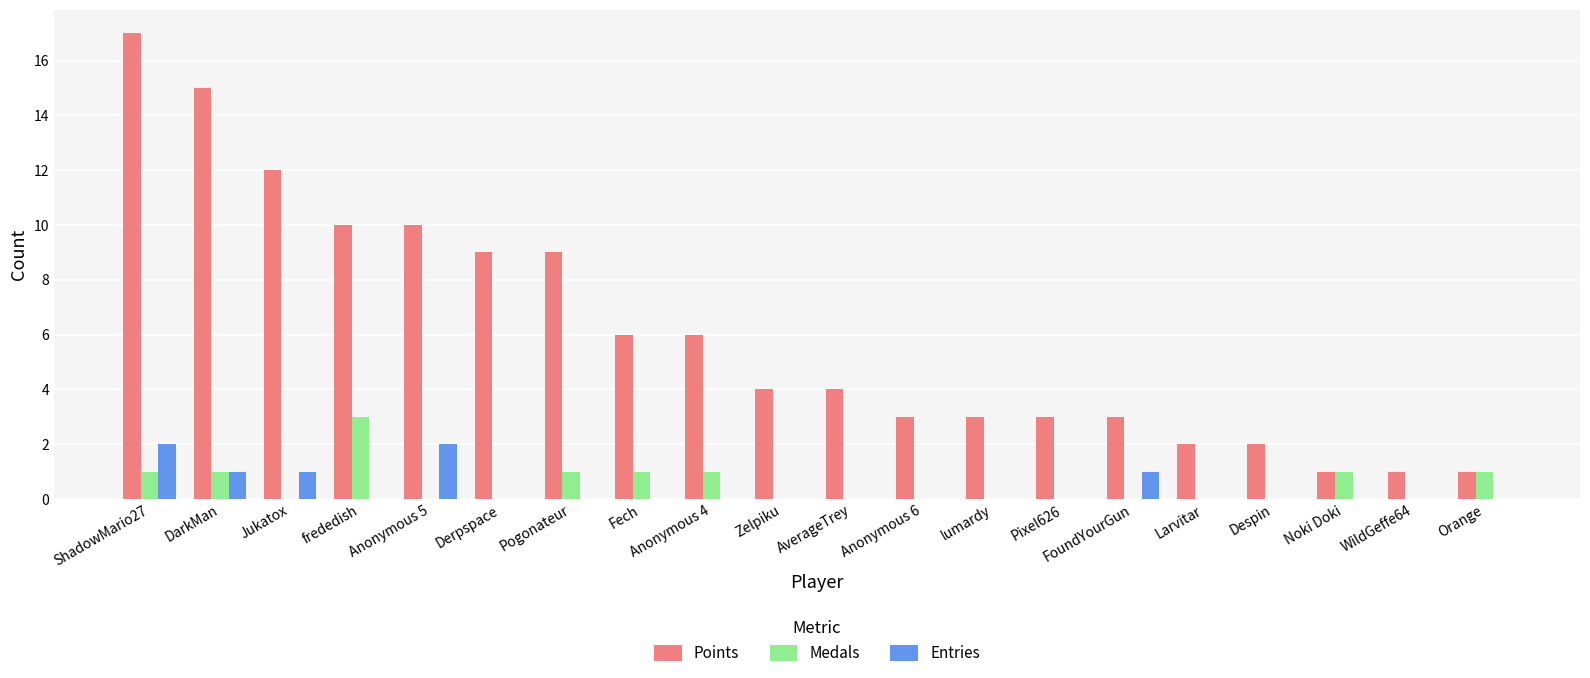

Is it true that Entries equals -1 at WildGeffe64?

False